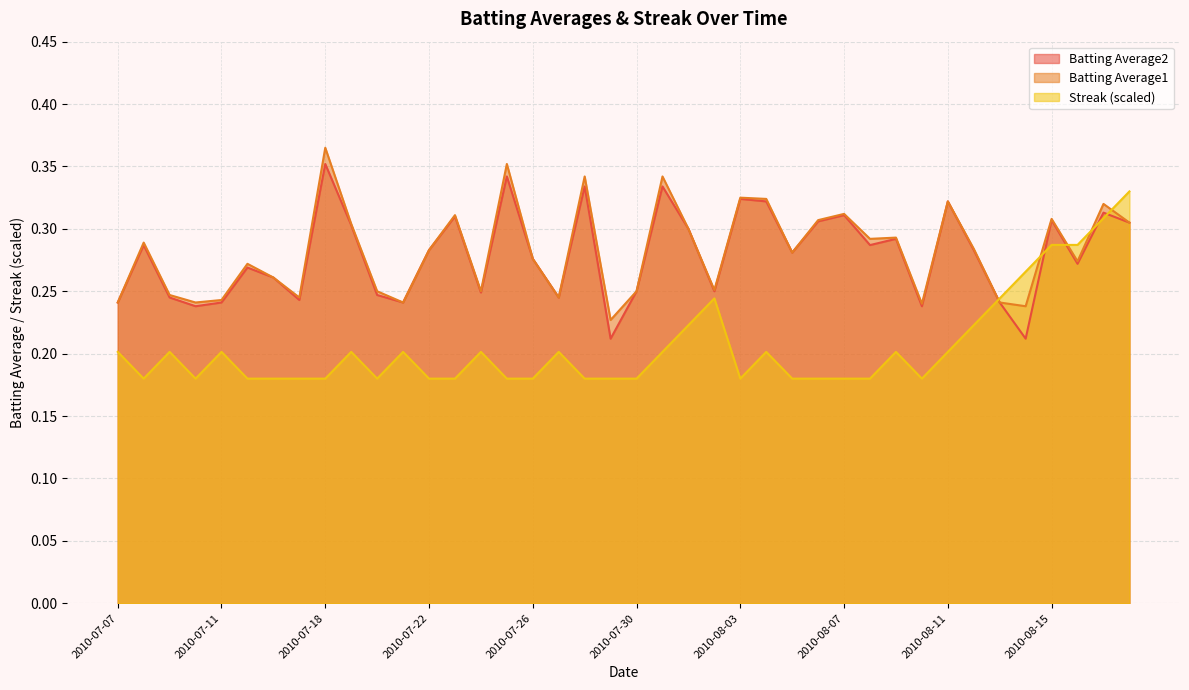

How many Streak values are between 0 and 1?

40